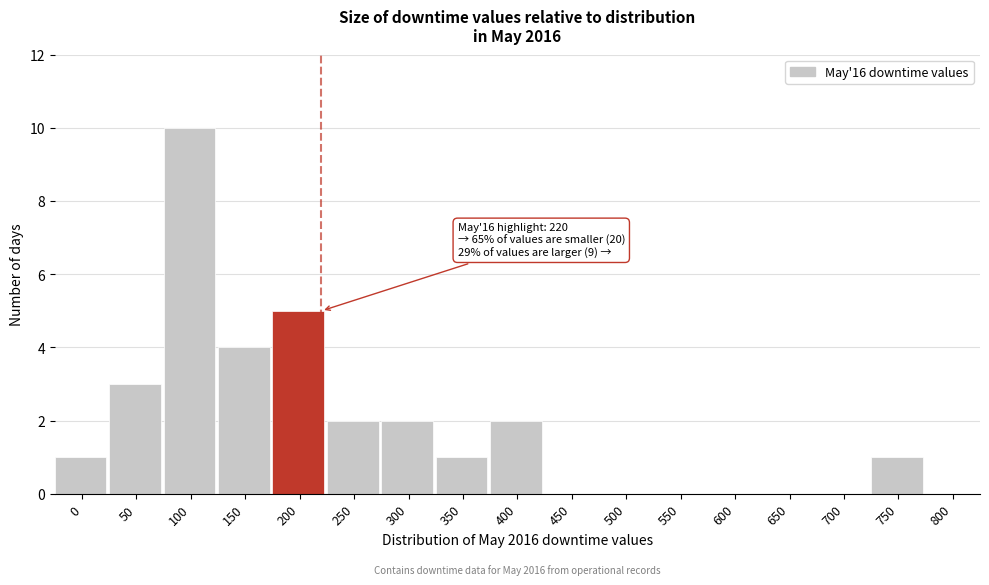

Reading right to left, transcribe all the data shown in this chart.

800=0	750=1	700=0	650=0	600=0	550=0	500=0	450=0	400=2	350=1	300=2	250=2	200=5	150=4	100=10	50=3	0=1